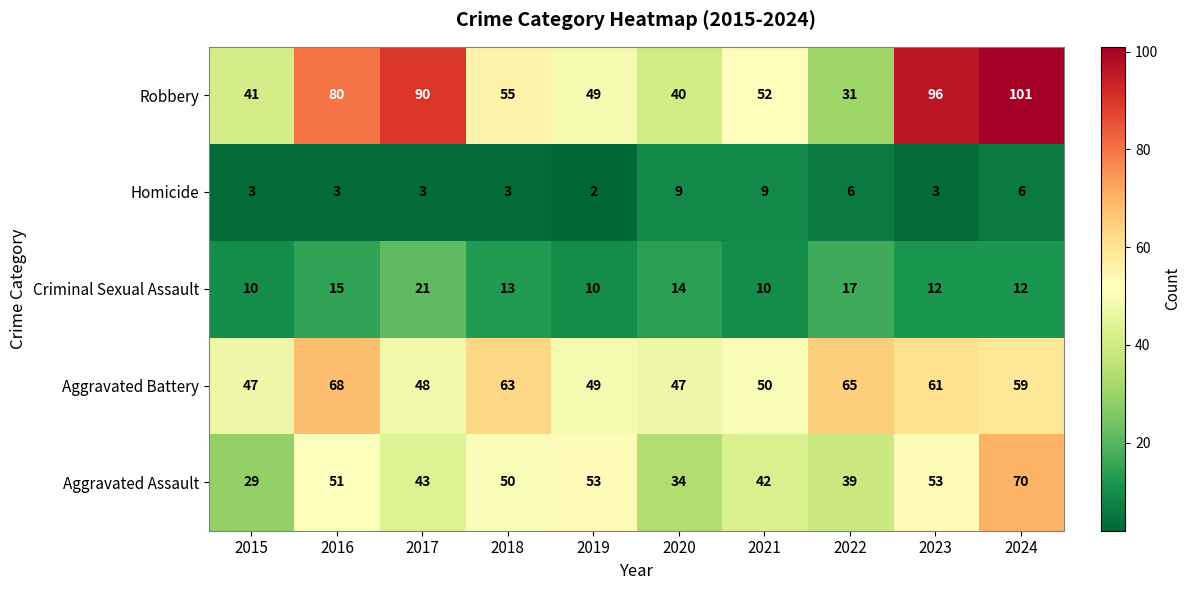

What is the difference between the maximum and second lowest values in the Homicide series?

6